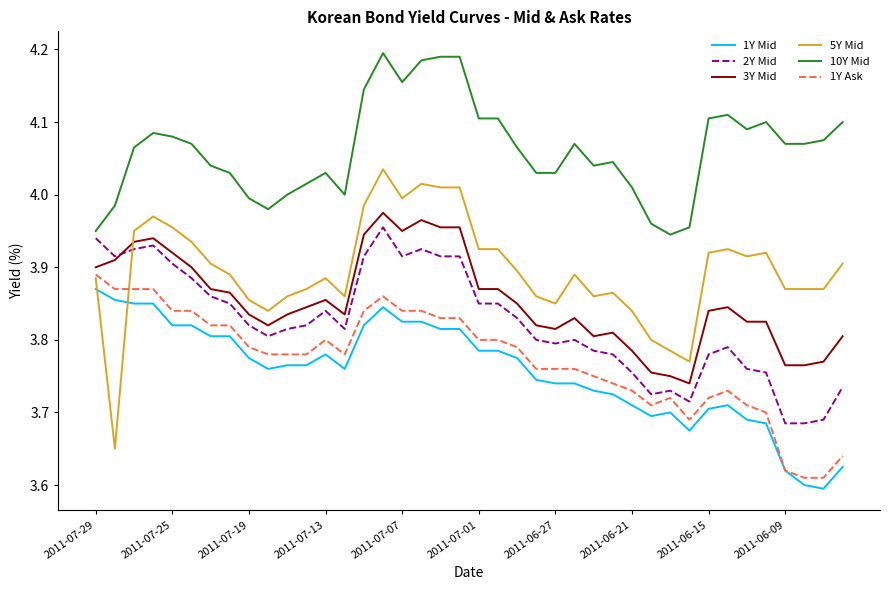

Which series has the widest spread of values?

5Y Mid